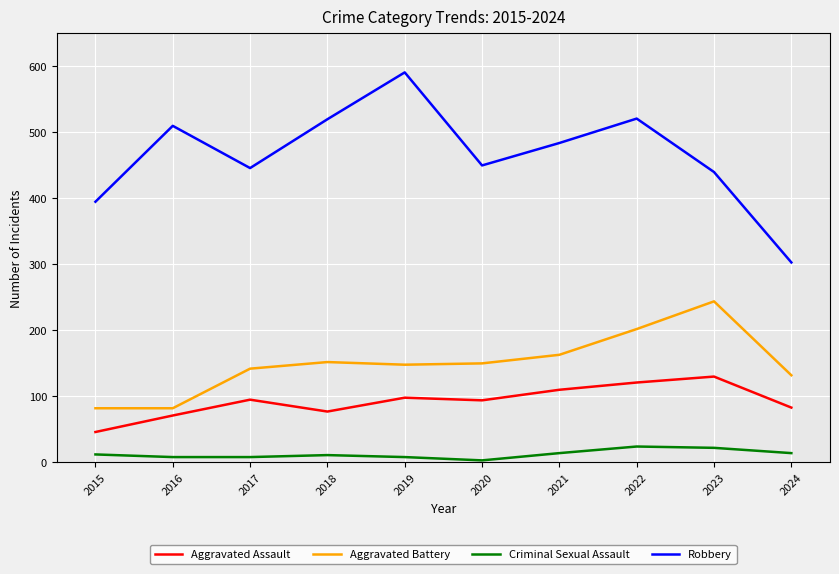

At 2015, list the series in order from smallest to largest.

Criminal Sexual Assault, Aggravated Assault, Aggravated Battery, Robbery